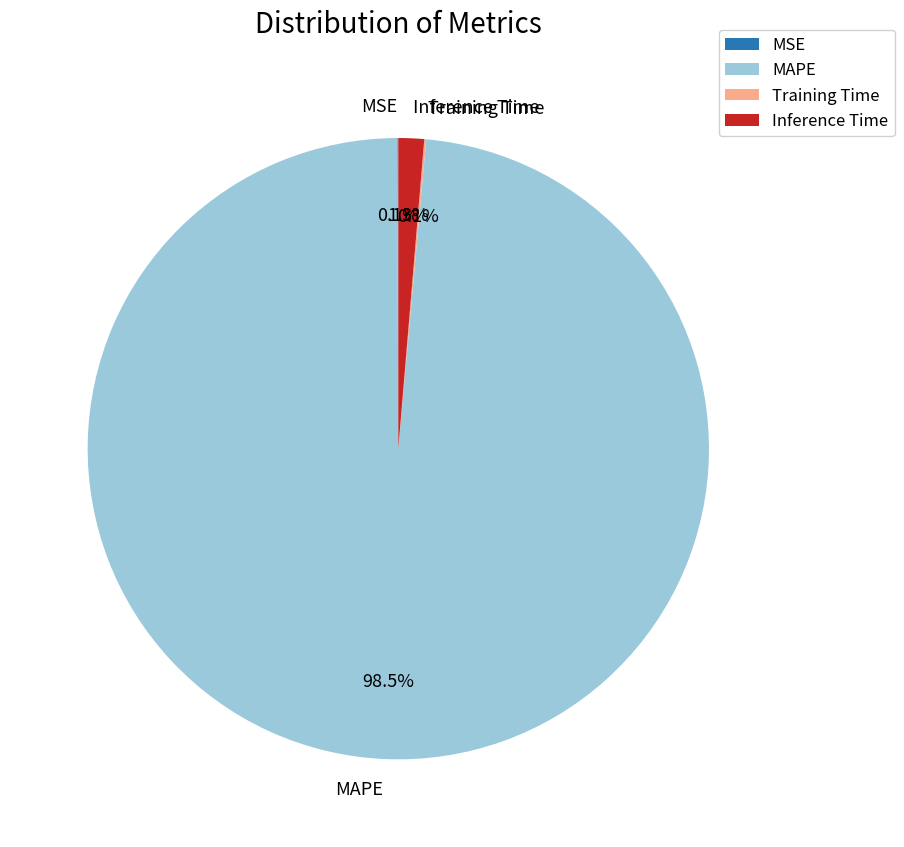

To the nearest percent, what percentage of the pie is Inference Time?

1%